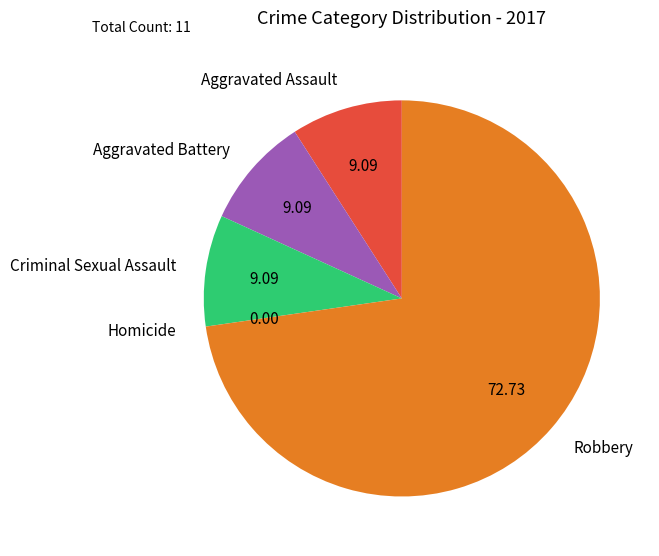

Approximately how many times larger is the value at Aggravated Battery compared to Criminal Sexual Assault?

1.0